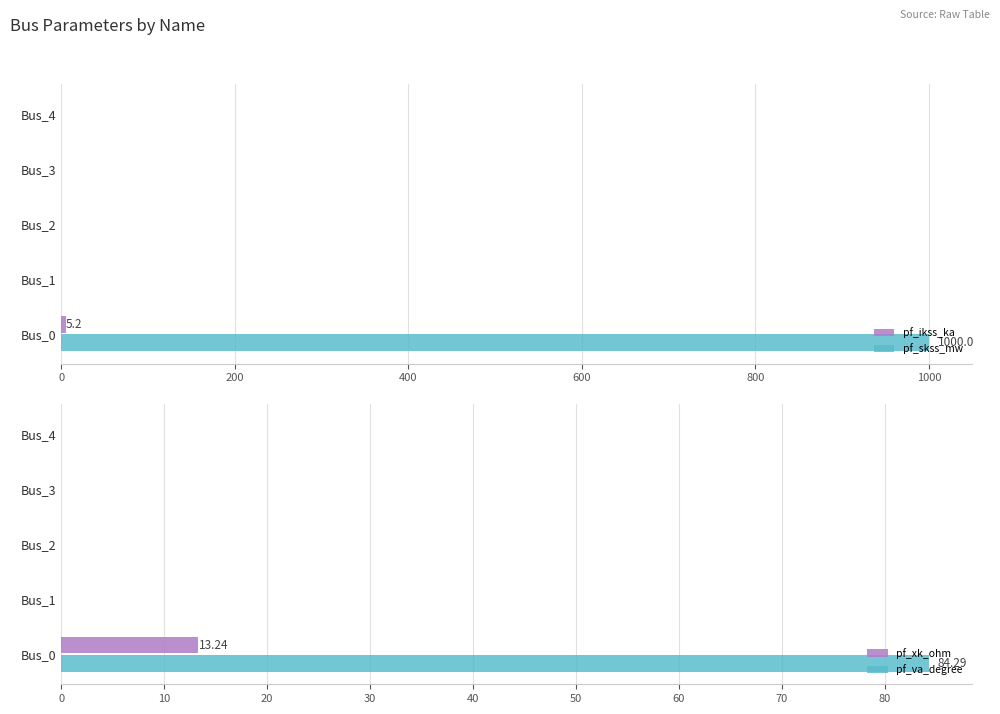

What are all the series names shown in the legend?

pf_ikss_ka, pf_skss_mw, pf_xk_ohm, pf_va_degree